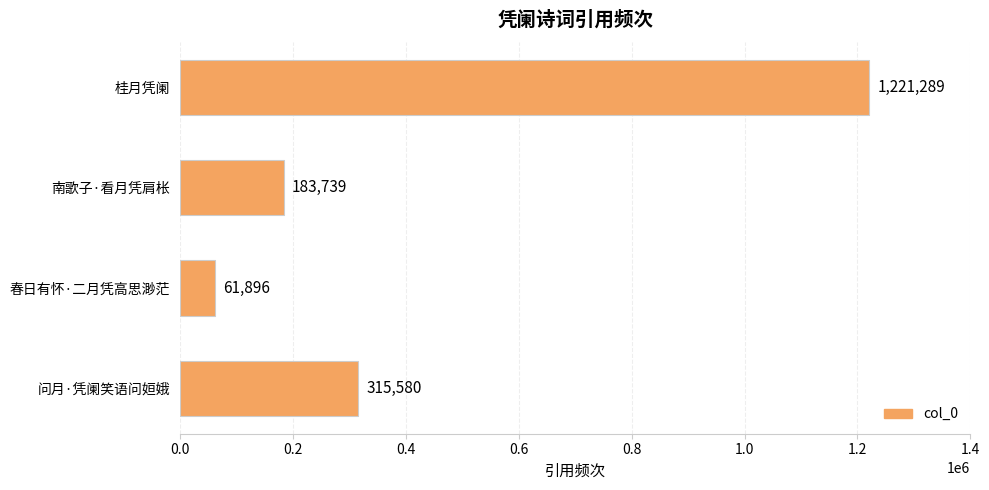

Reading bottom to top, list all the values displayed in this chart.

315580	61896	183739	1221289